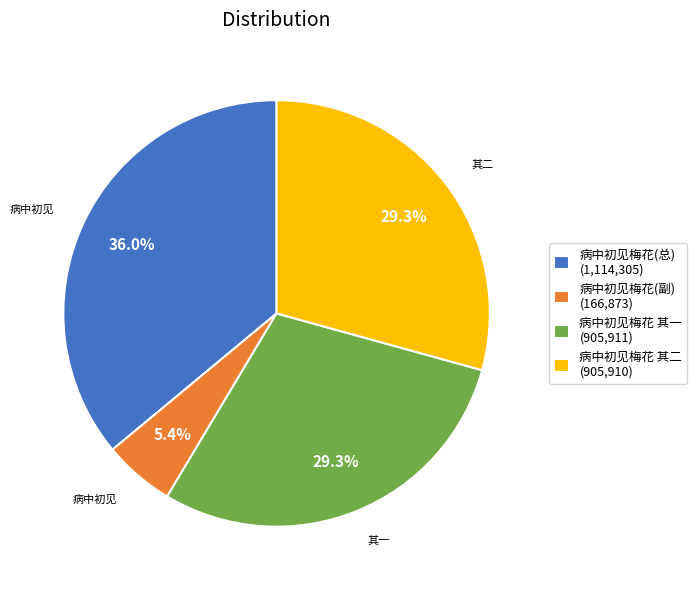

Approximately how many times larger is the value at 病中初见梅花 其一 (905,911) compared to 病中初见梅花(副) (166,873)?

5.4